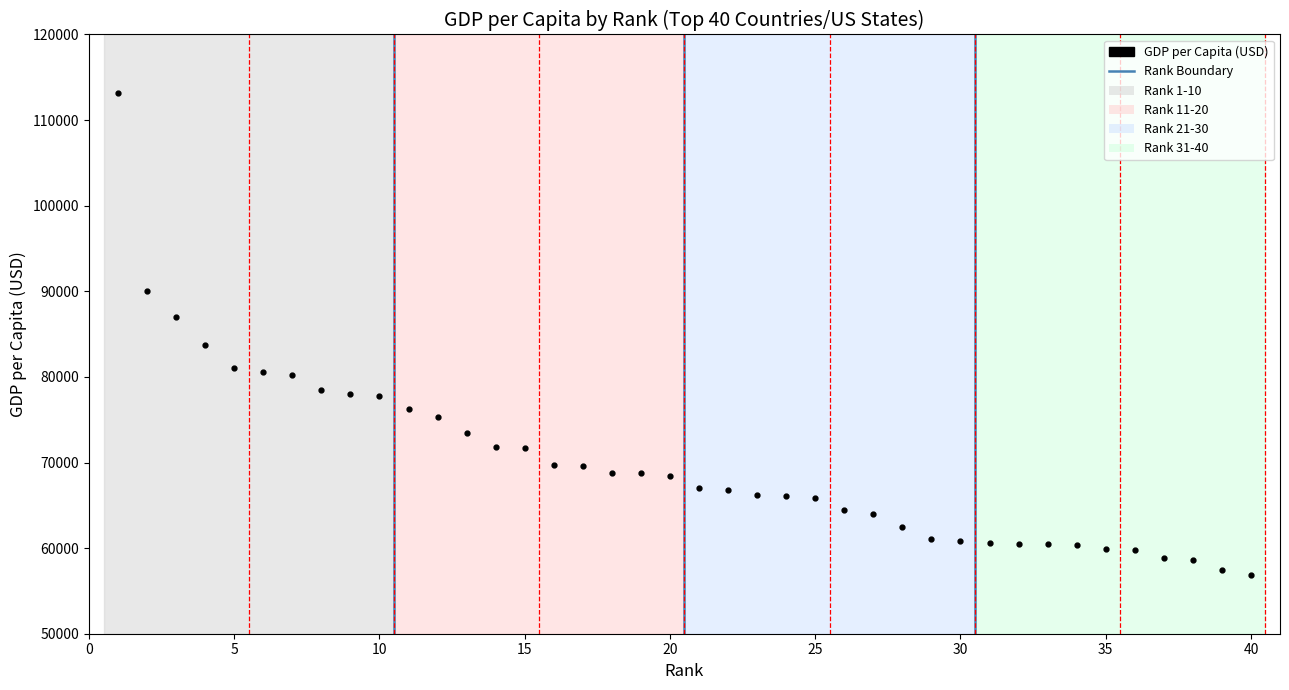

What is the smallest value displayed?

56862